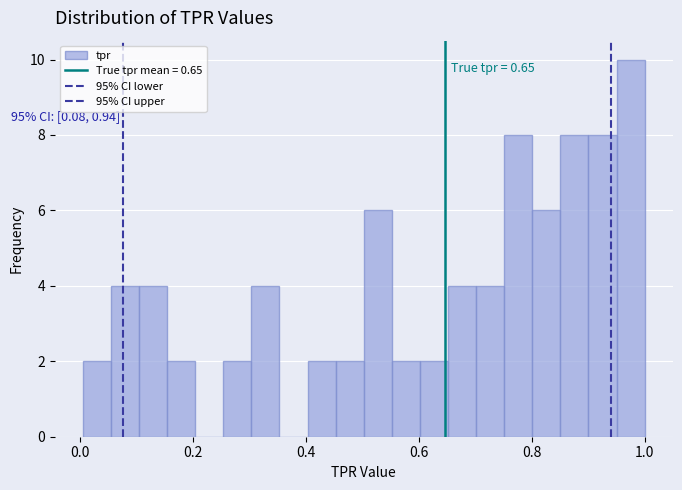

Read against the x-axis, roughly where is the centre of the tallest bar?

0.98